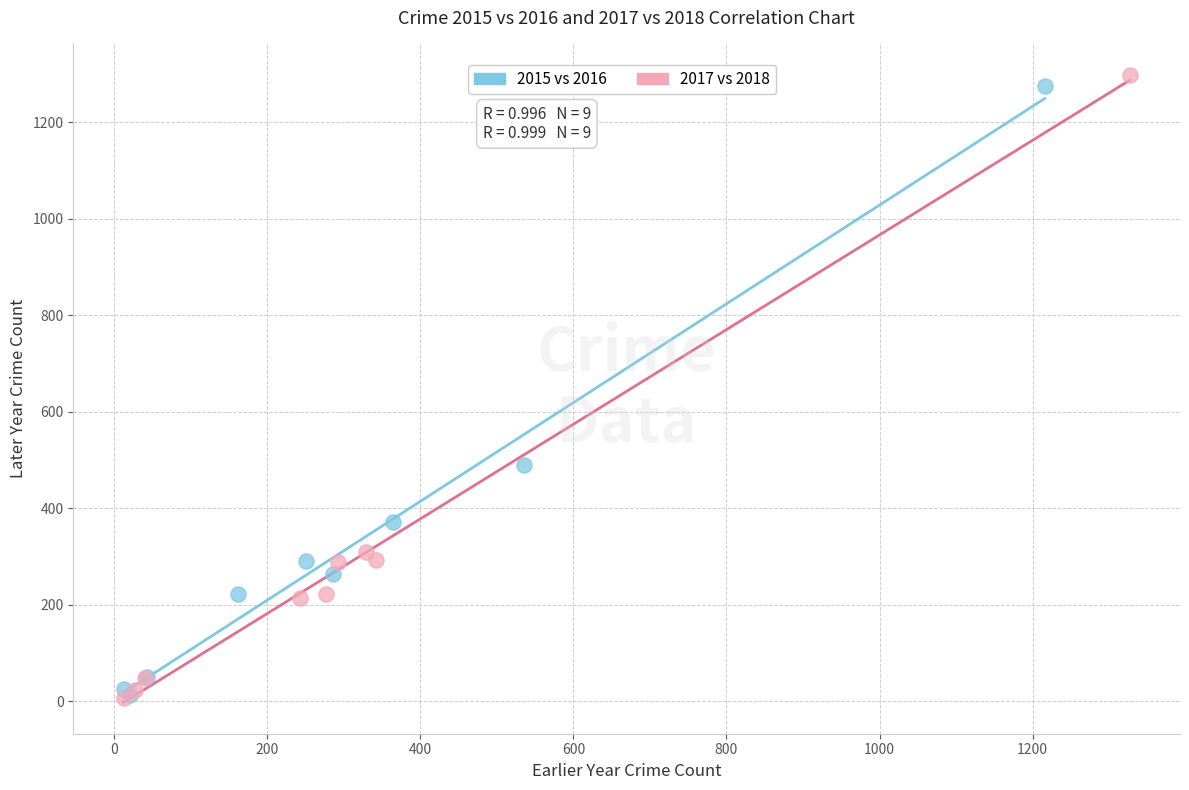

Which series has the widest spread of Y values?

2017 vs 2018